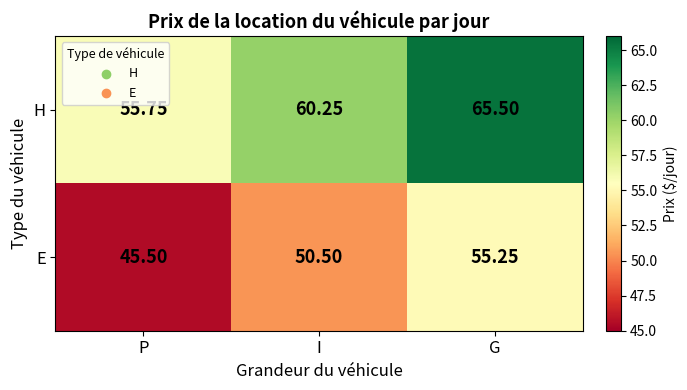

At which label does E reach its peak?

G